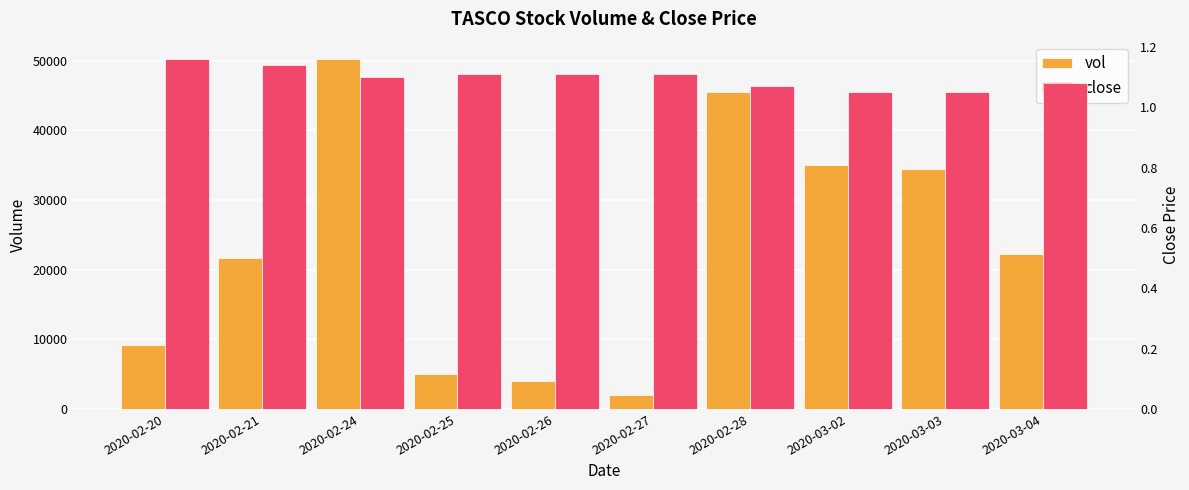

What is the difference between the maximum and minimum values in the vol series?

48200.0